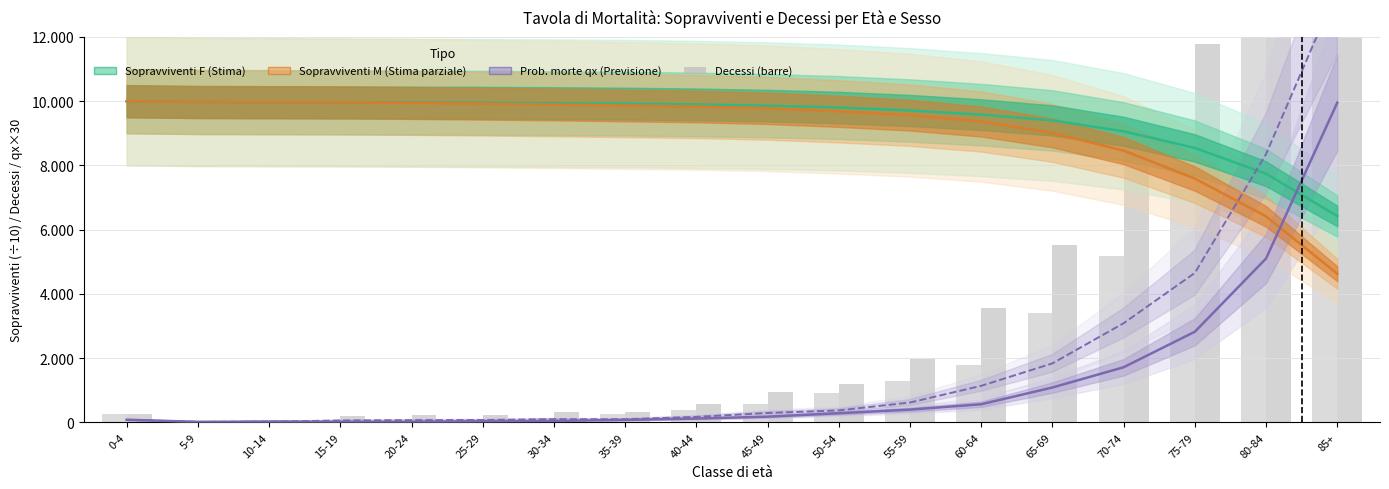

At which category does the chart reach its minimum across all series?

5-9